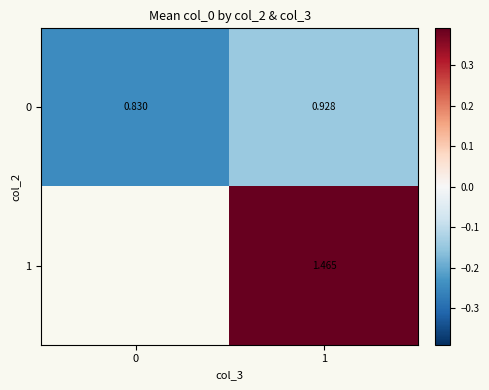

Is the value of 0 at 0 greater than the value of 1 at 1?

No